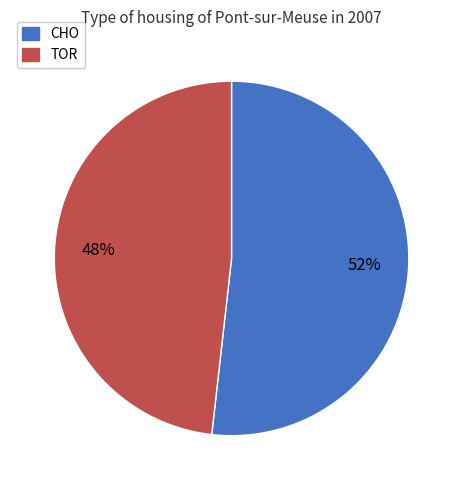

Rank the categories by value from highest to lowest.

CHO, TOR